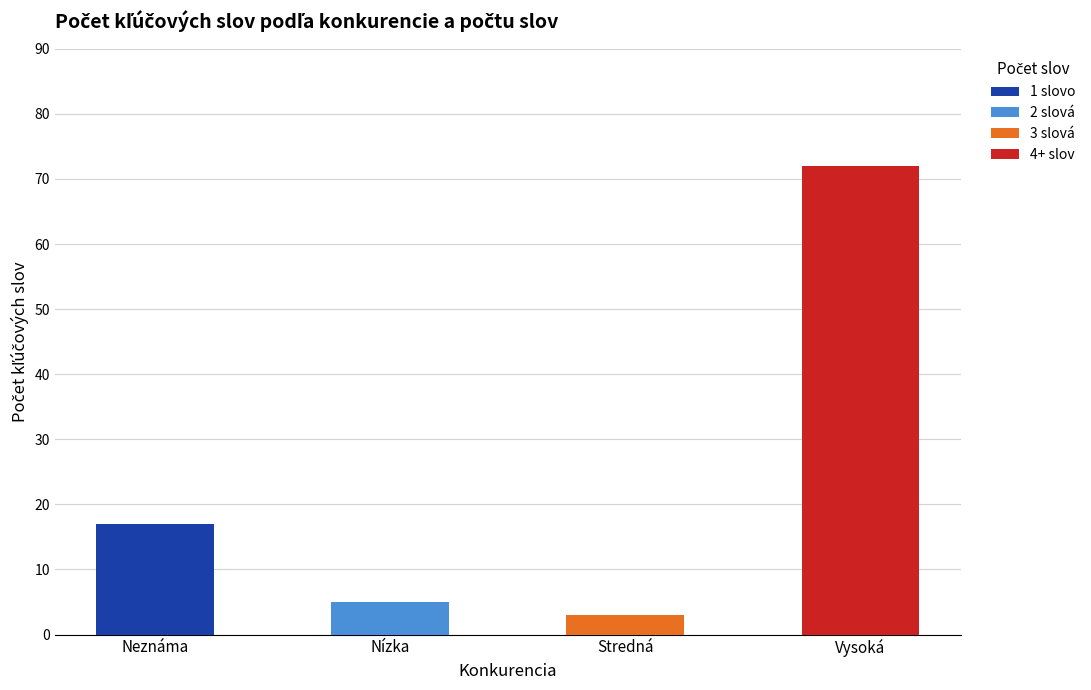

At which category is the sum across all series the highest?

Vysoká